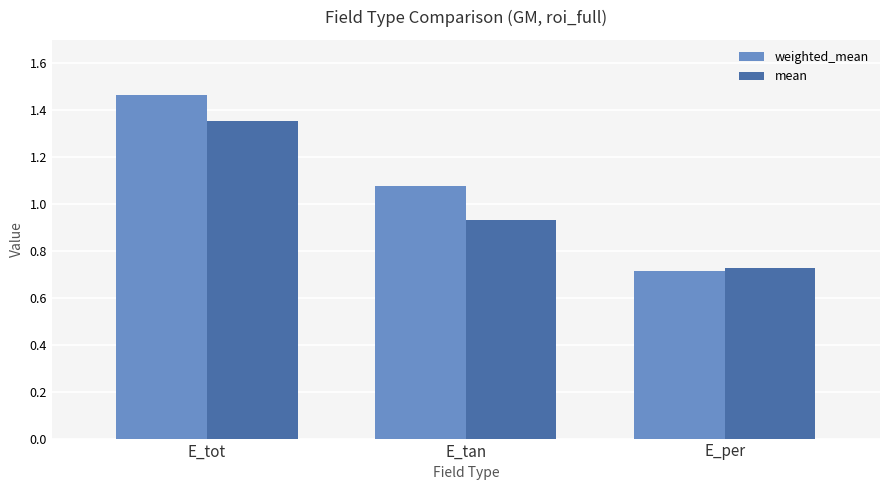

How many bars are there in each group?

2